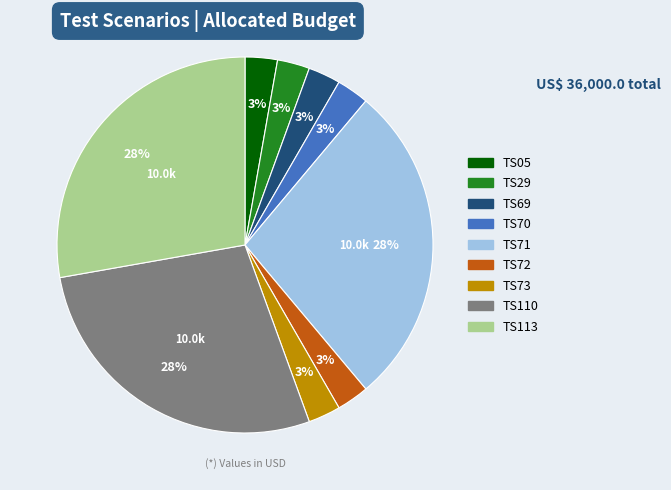

How many slices are in this pie chart?

9